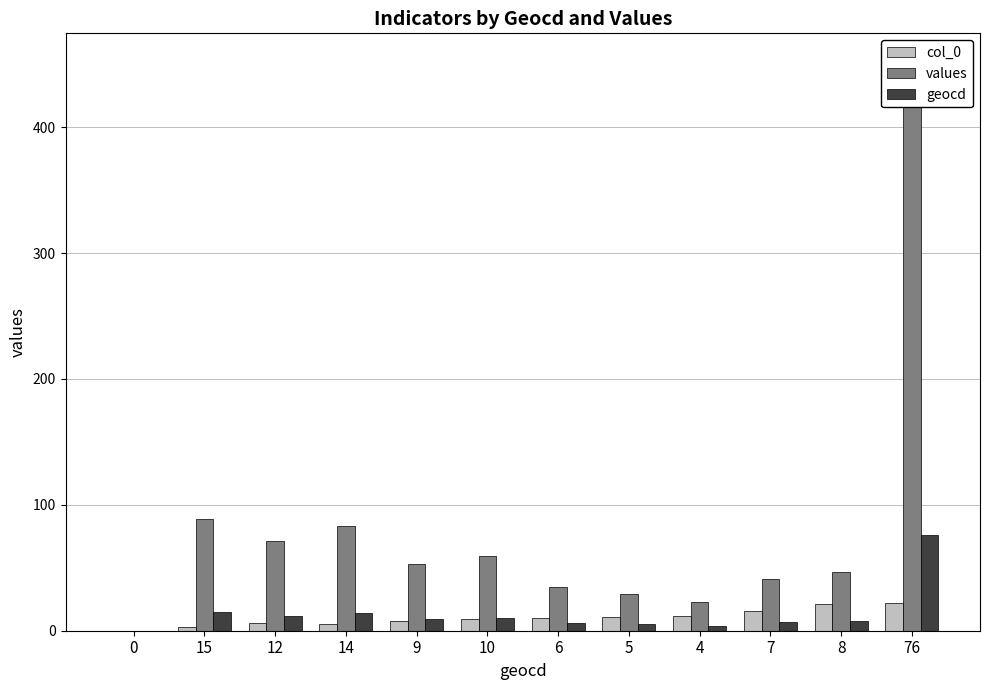

Count the number of data series in this chart.

3